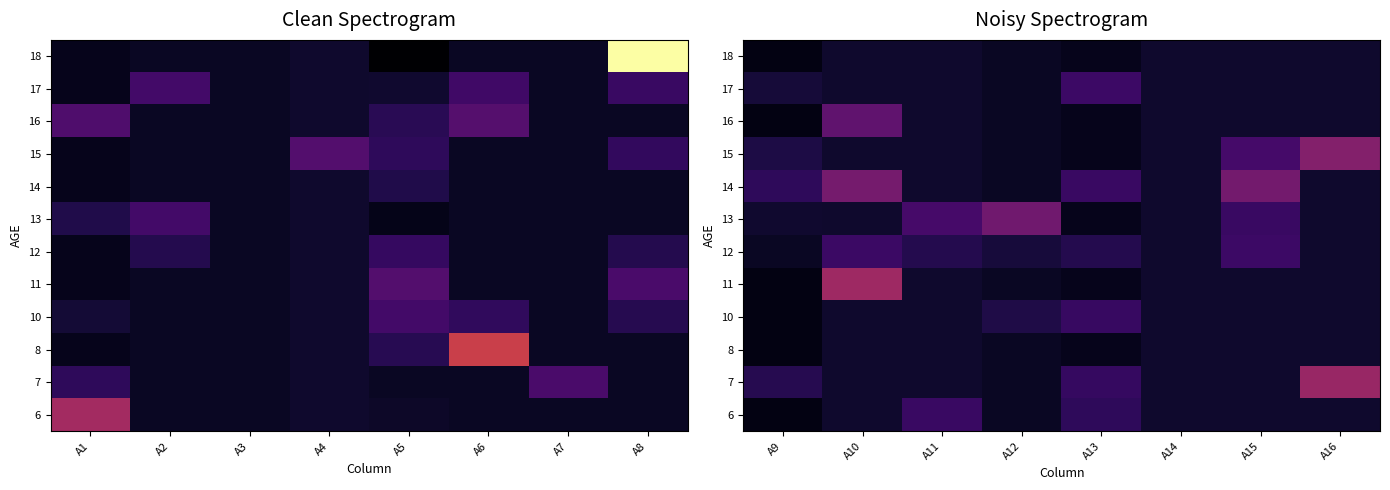

Between A9 and A13, which is larger?

A13